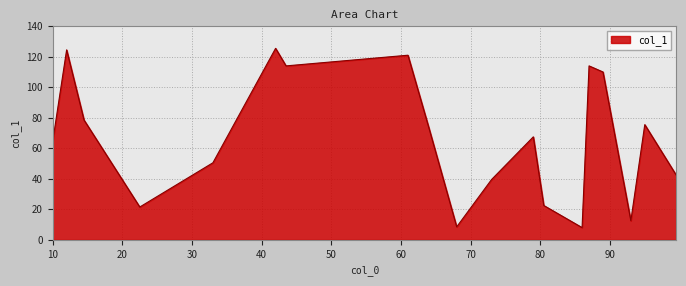

What is the maximum value shown in the chart?

125.5